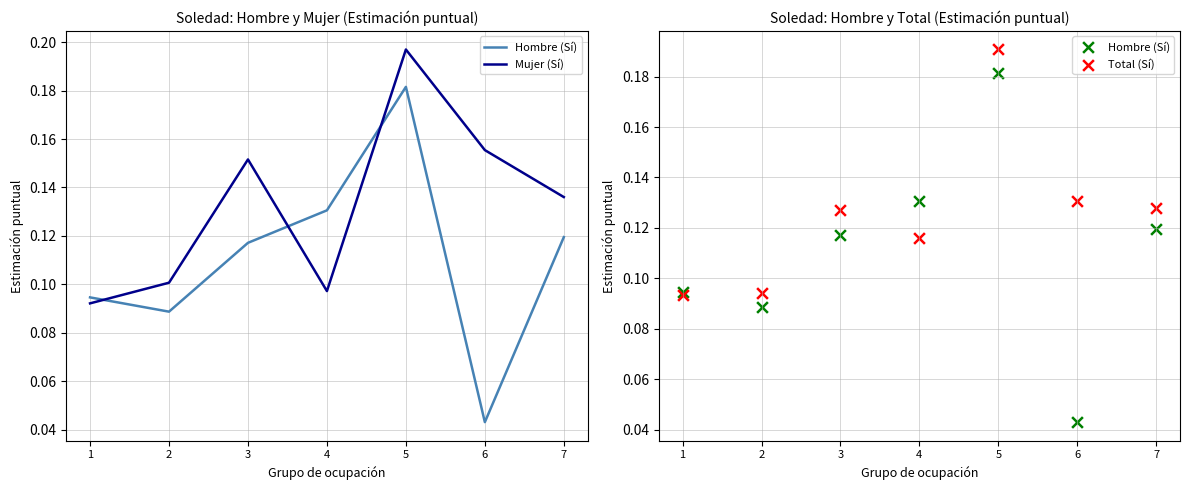

Which series contains the highest Y value?

Mujer (Sí)